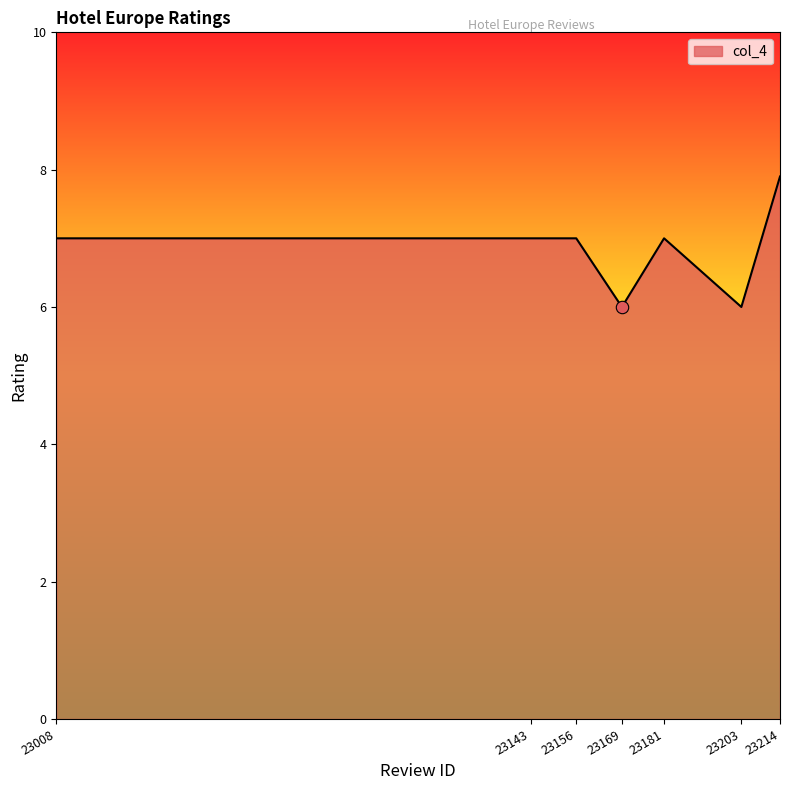

What is the change in value from 23008 to 23169?

-1.0